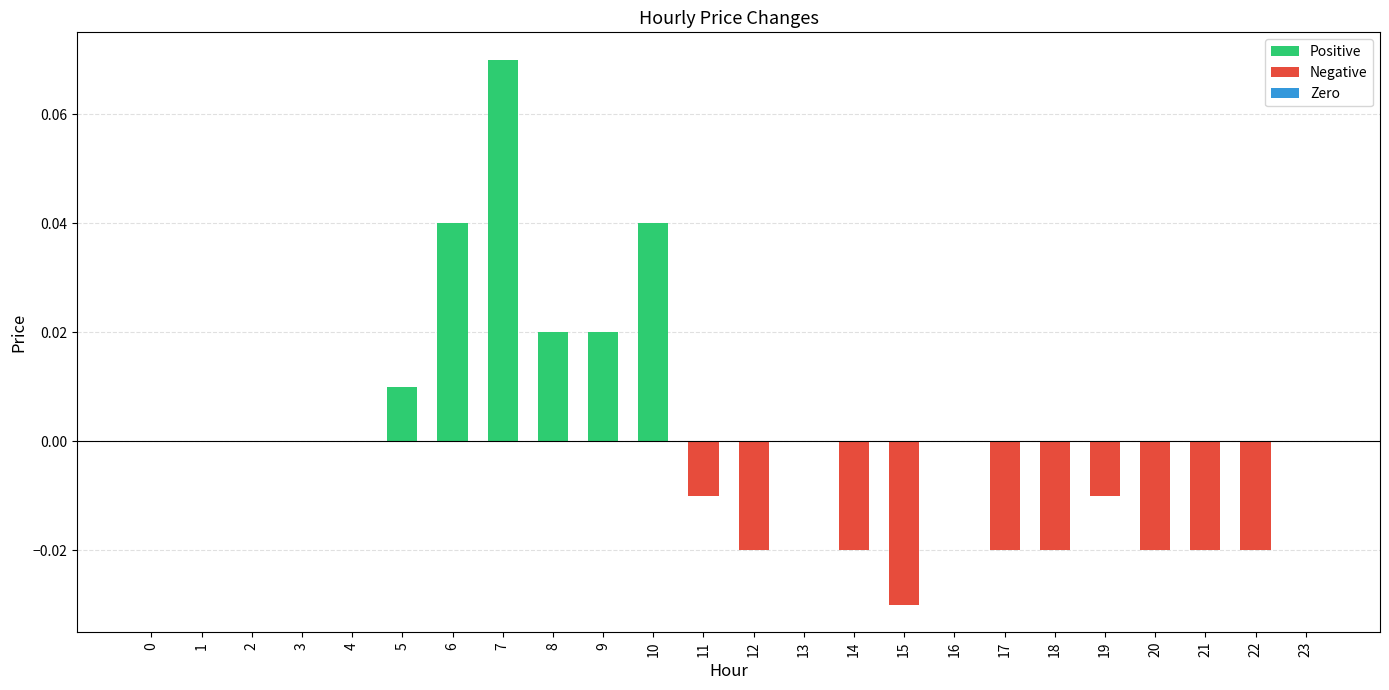

Are the bars grouped side by side (vs. stacked)?

Yes